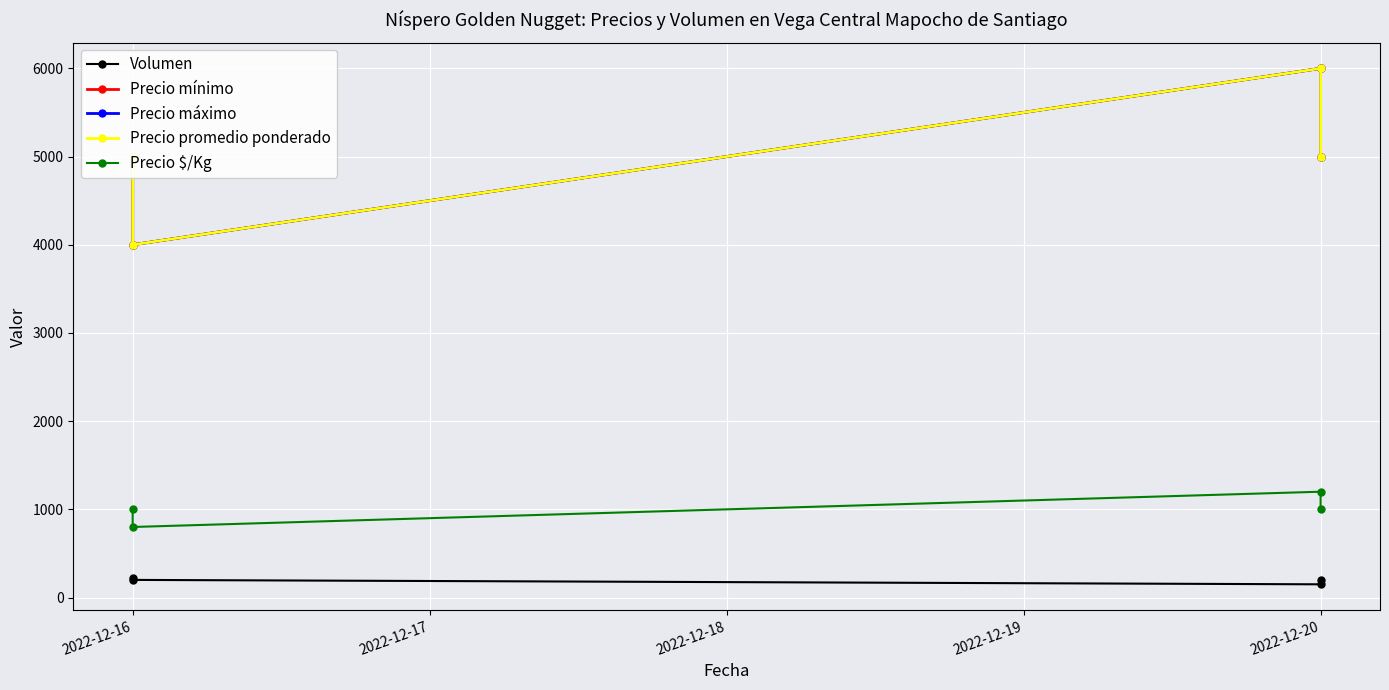

How many lines are shown in the chart?

5